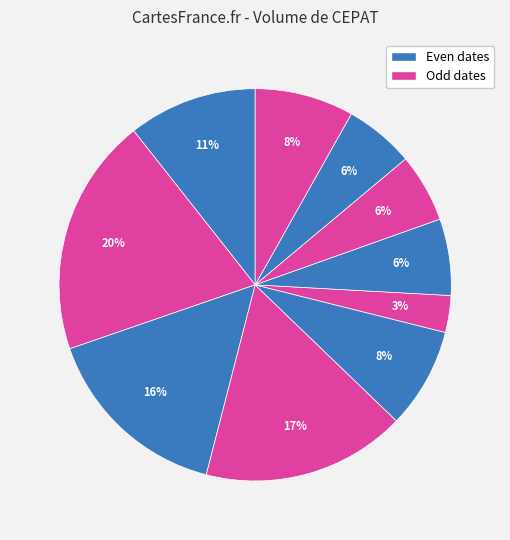

Count the number of slices in the pie.

10